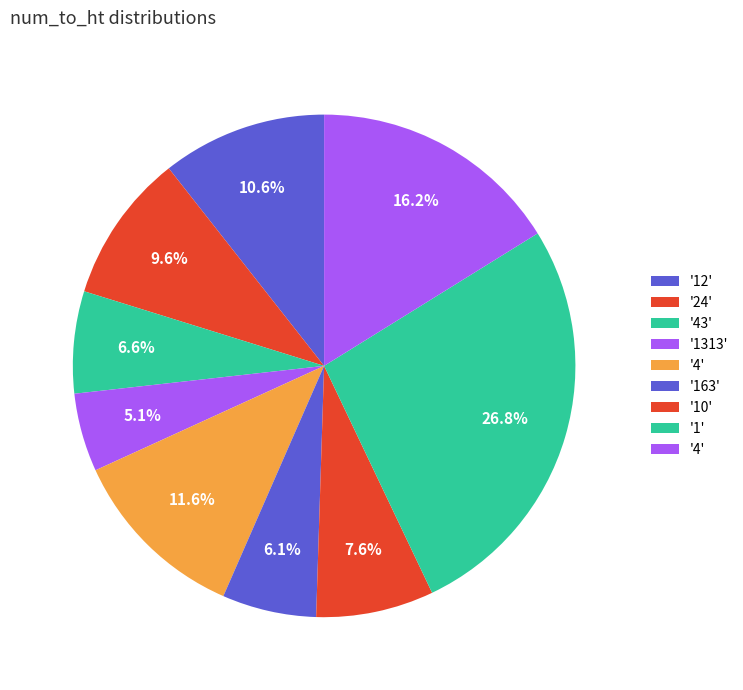

How many slices are in this pie chart?

9